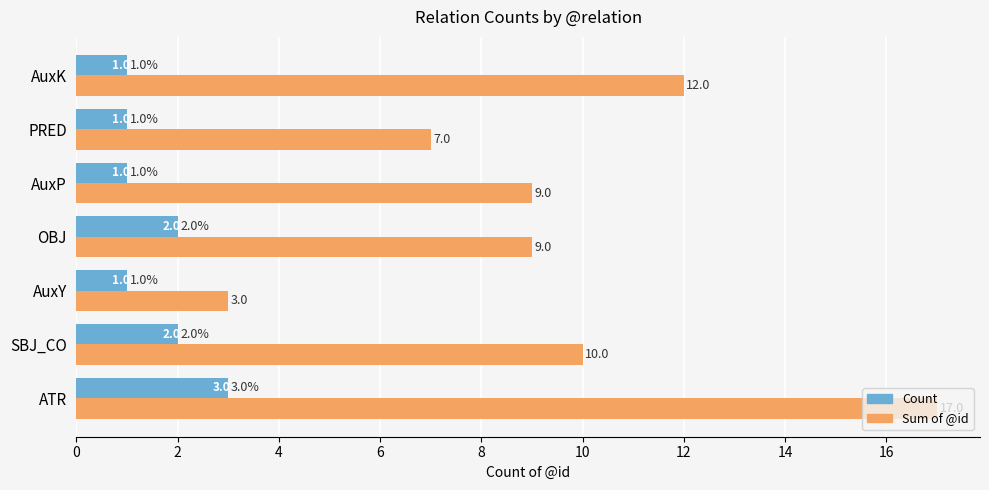

What is the difference between the Sum of @id values at PRED and AuxY?

4